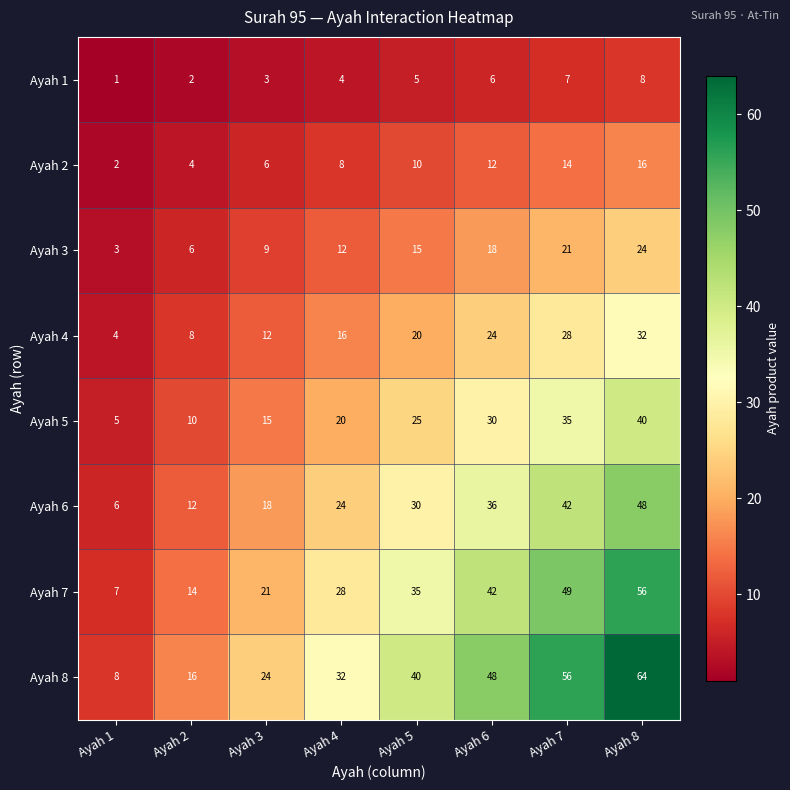

At which category is the sum across all series the highest?

Ayah 8